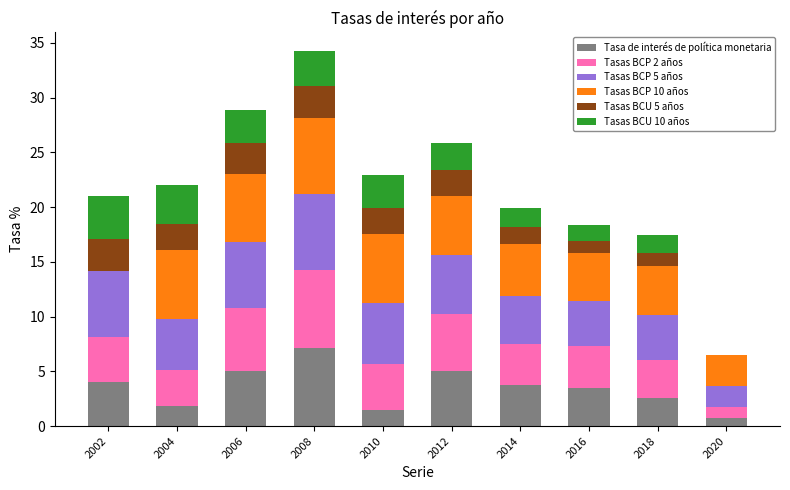

At which category is the sum across all series the highest?

2008